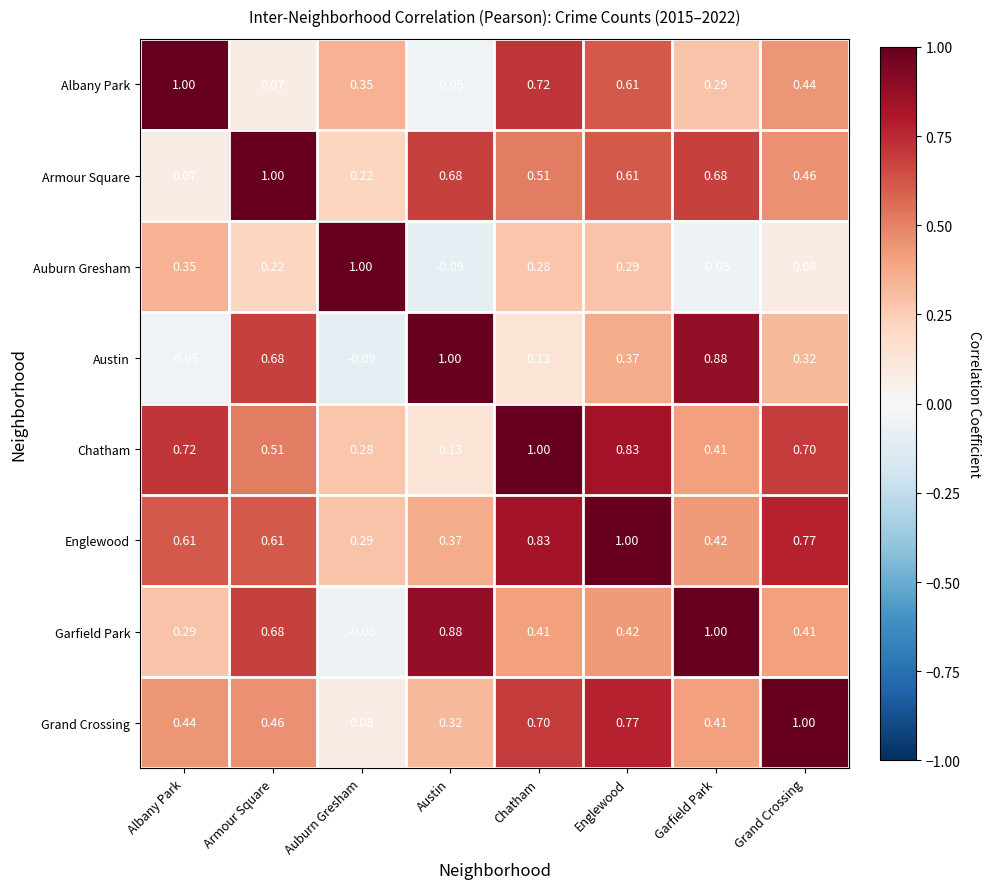

At which category is the sum across all series the highest?

Englewood